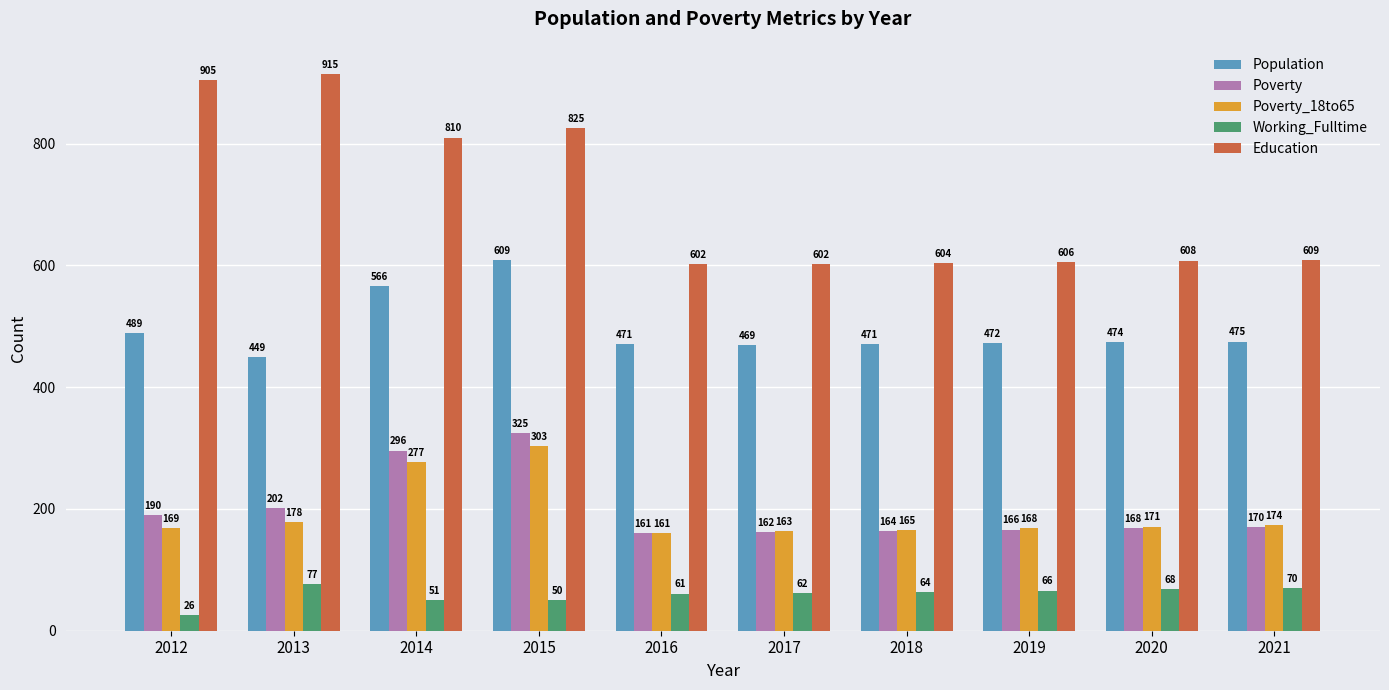

What is the value of the Population bar at the 10th from the left?

475